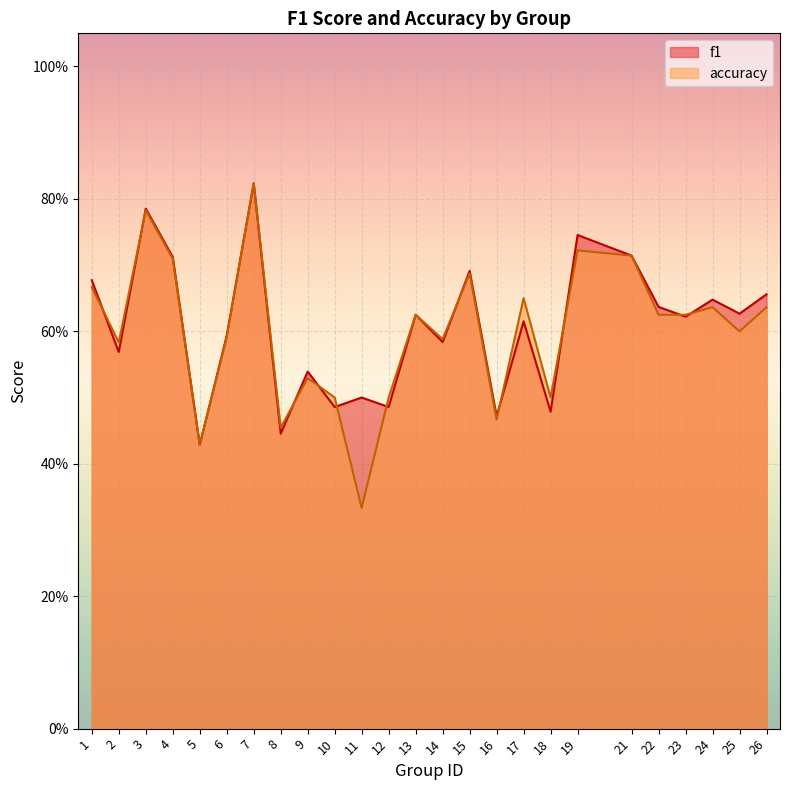

How many lines are shown in the chart?

2